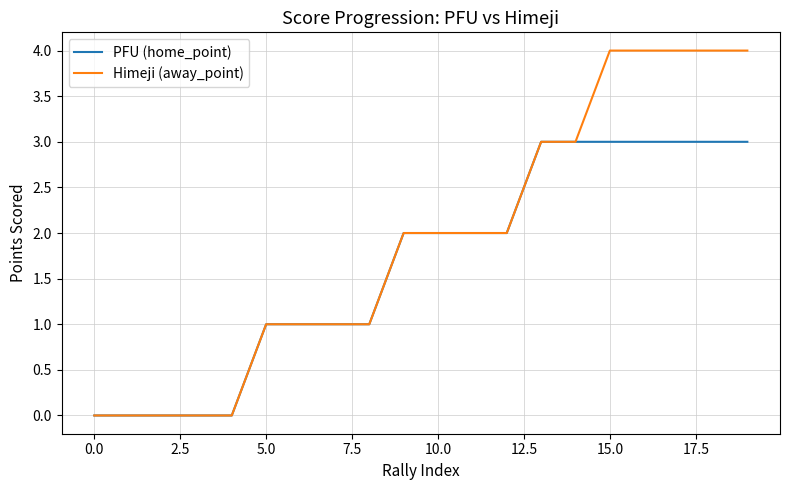

How many lines are shown in the chart?

2